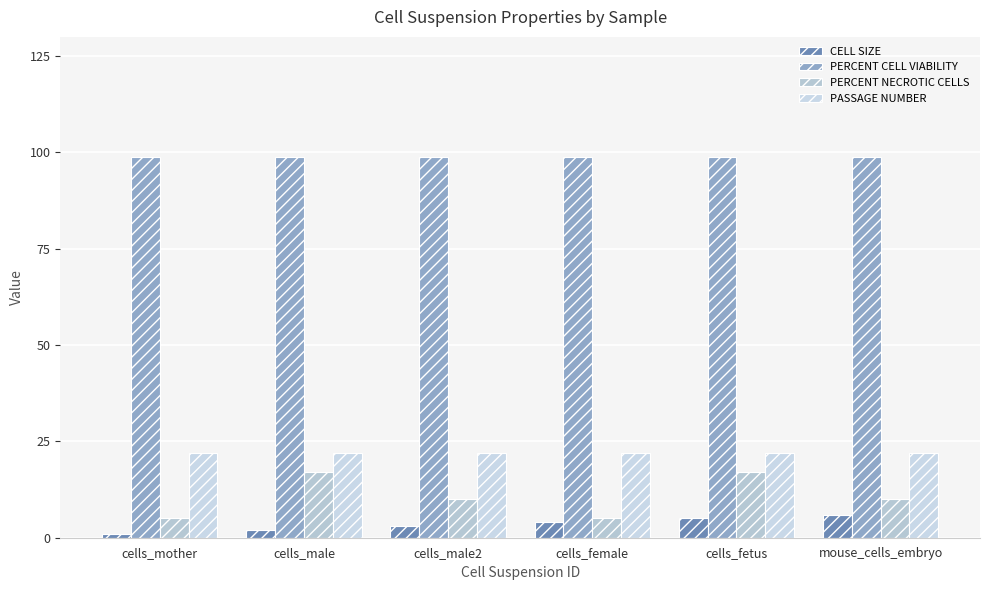

Which category has the lowest value in the CELL SIZE series?

cells_mother